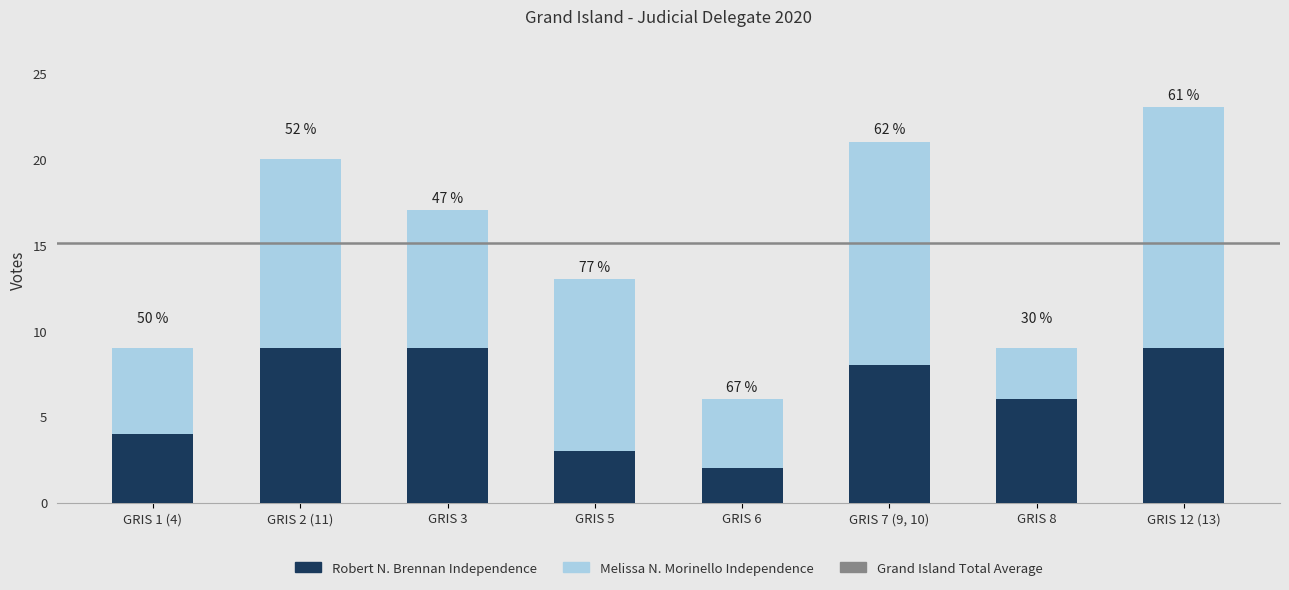

Does the chart contain any negative values?

No